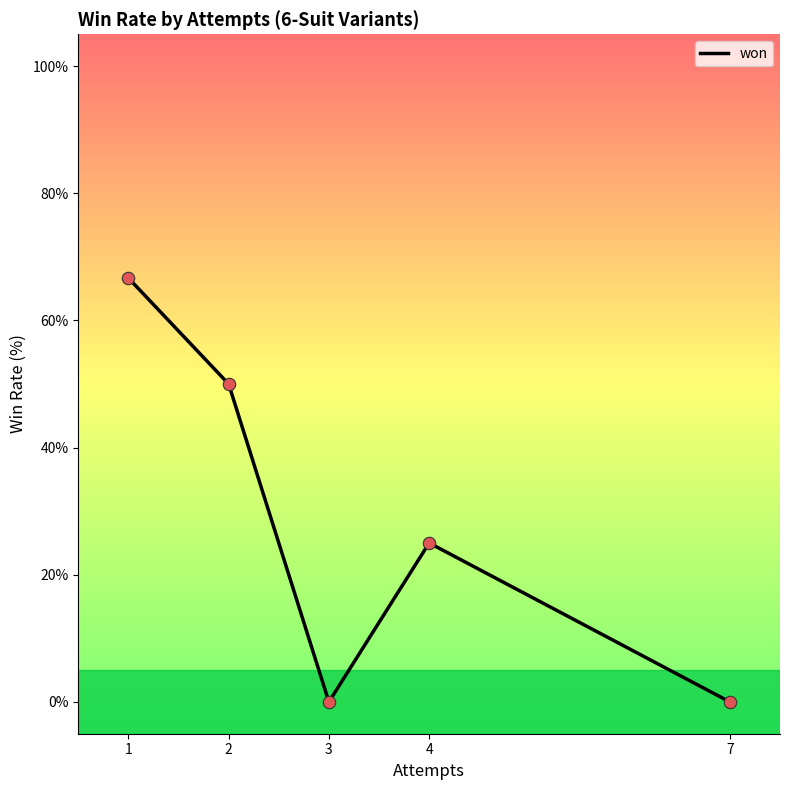

Approximately how many times larger is the value at 2 compared to 1?

0.8